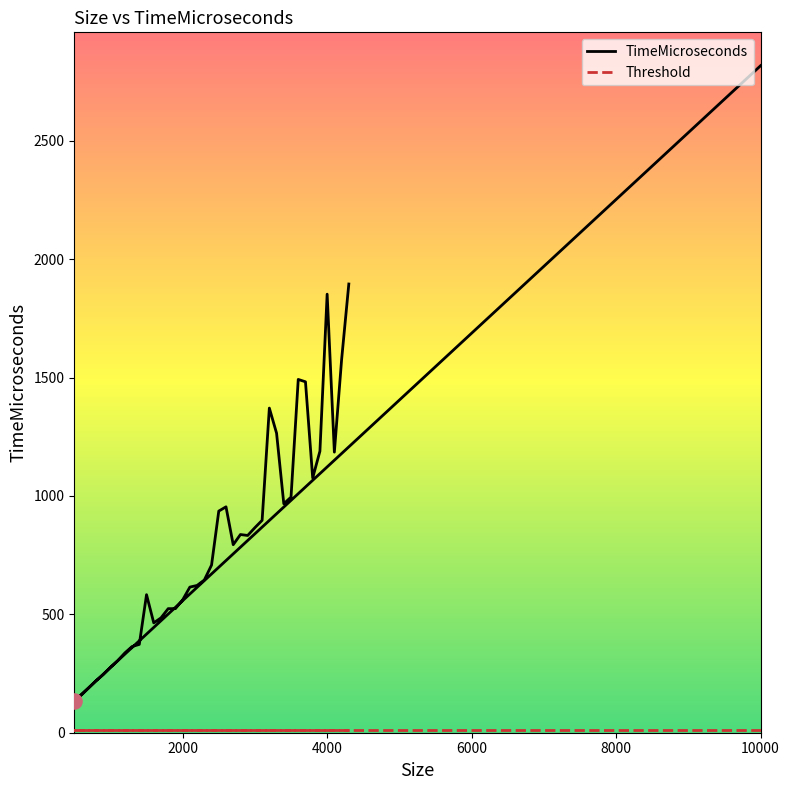

Which series reaches the minimum Y coordinate?

Threshold